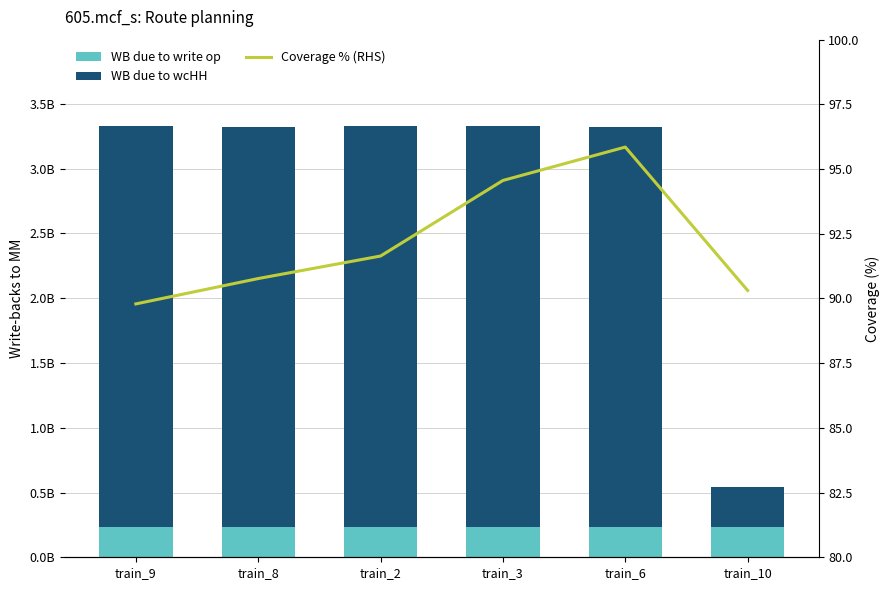

What is the label of the 6th bar from the right?

train_9